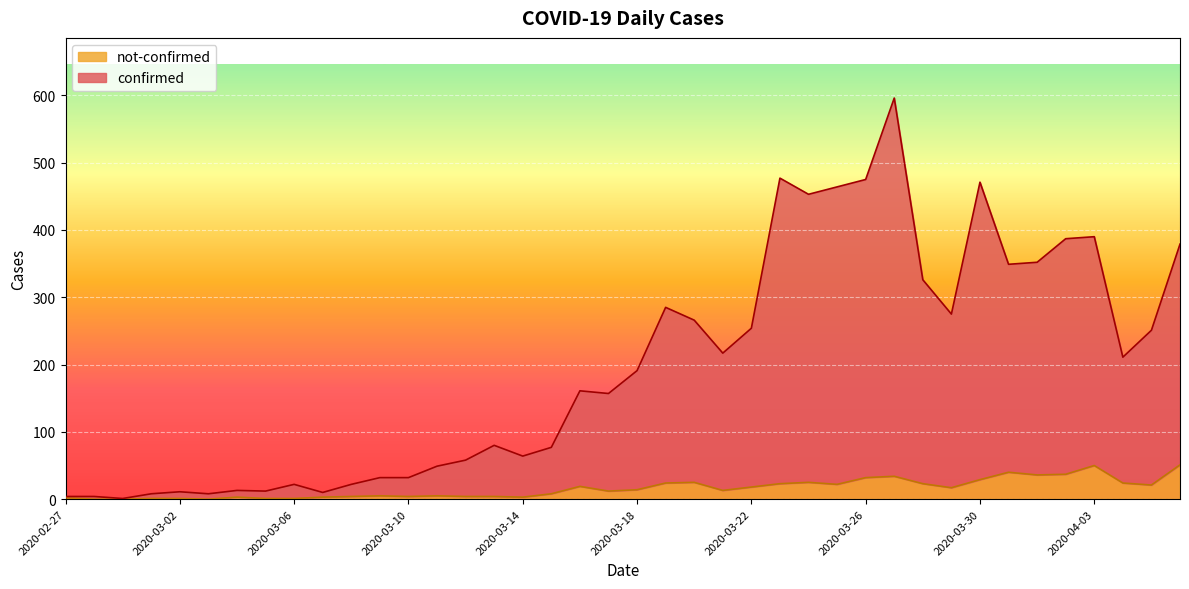

True or false: confirmed has more than 0 interior local peaks.

True